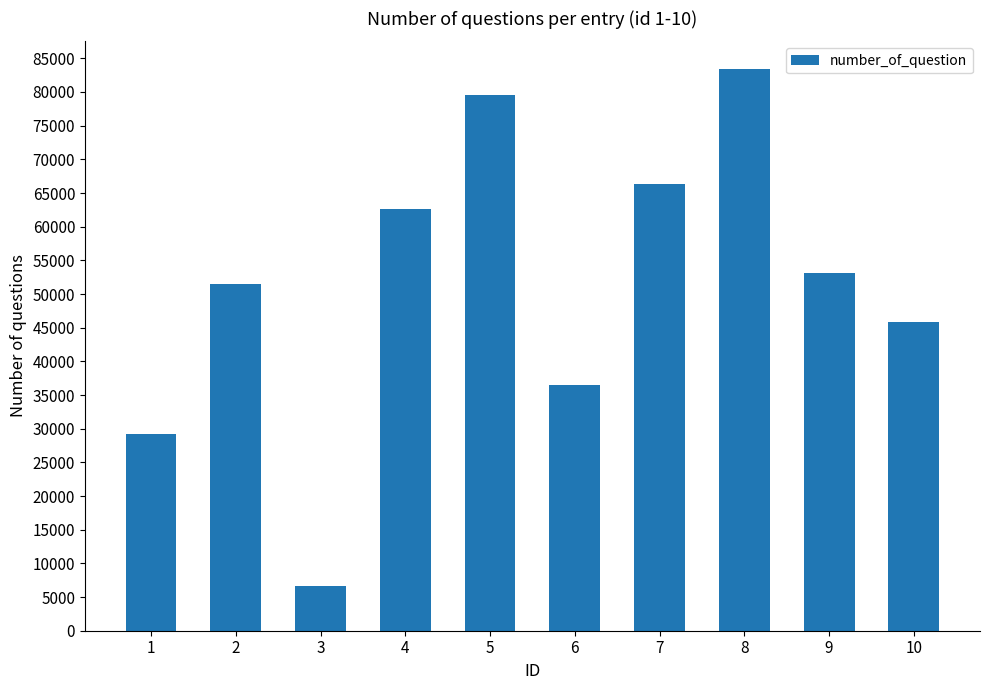

Approximately how many times larger is the value at 2 compared to 10?

1.1